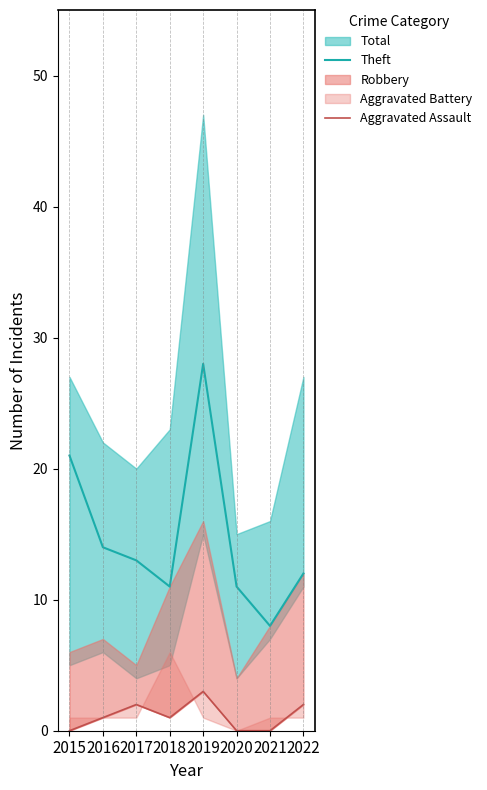

True or false: Theft has a value of 17 at 2017.

False